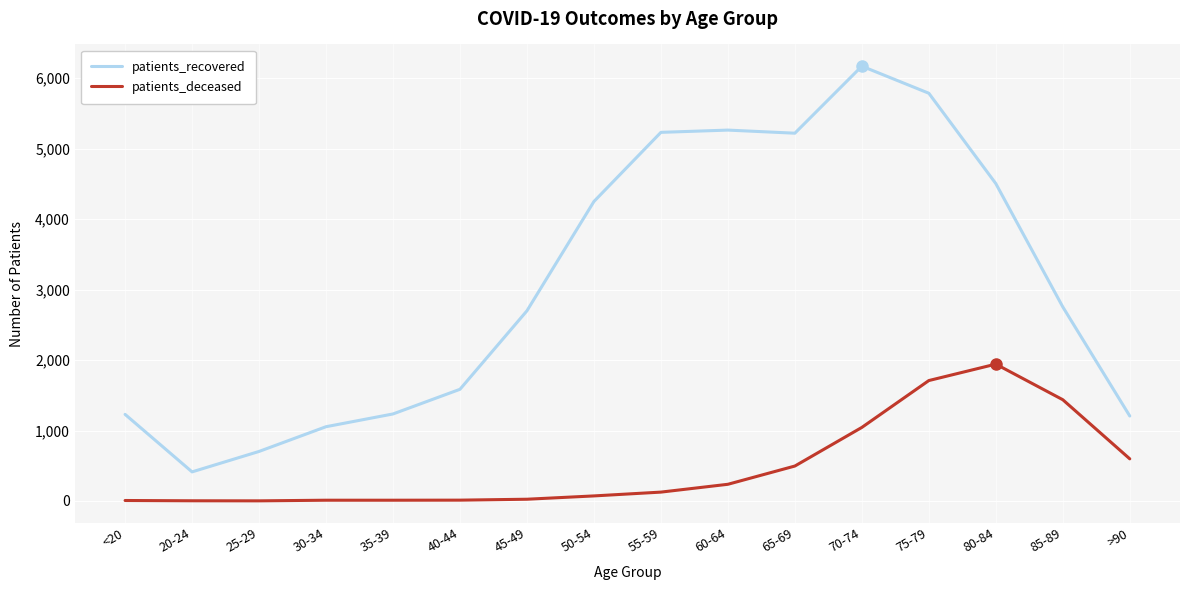

Which series changed the most between 30-34 and 45-49?

patients_recovered